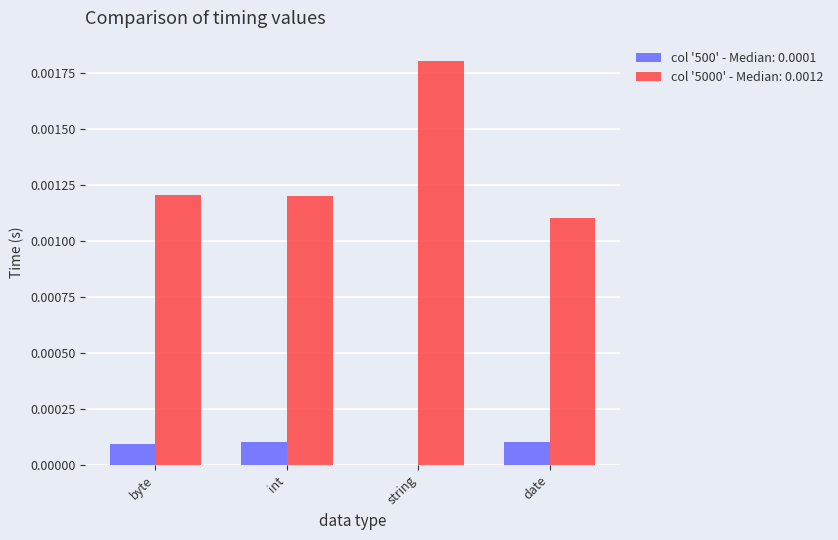

The value of col '500' - Median: 0.0001 at int is 0.0. True or false?

True